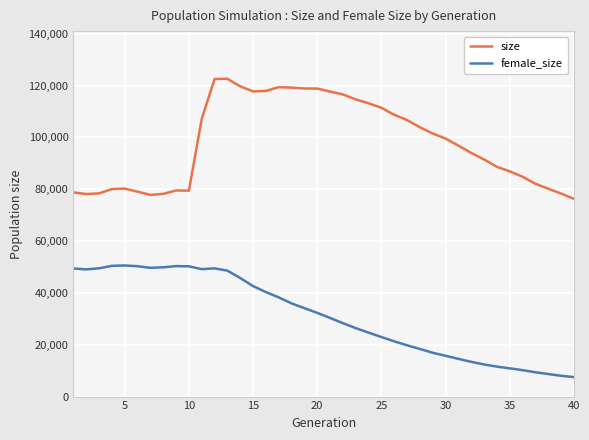

Which series has the widest spread of values?

size